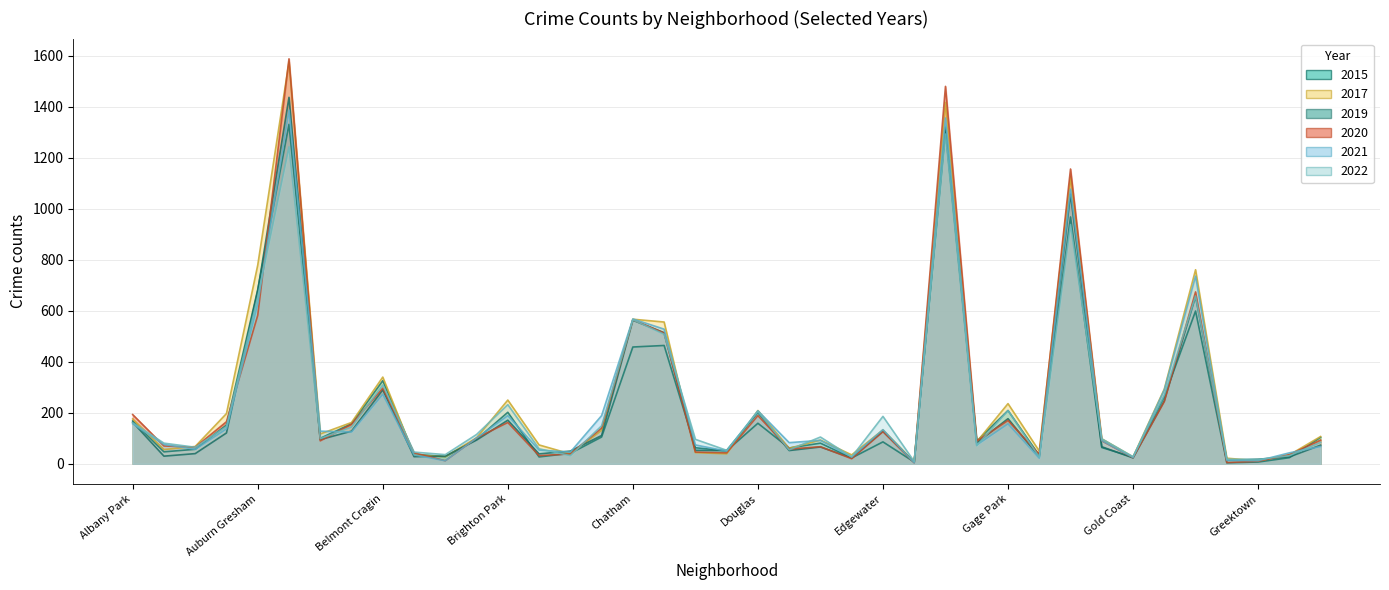

What is the label of the 21st point from the left?

Douglas